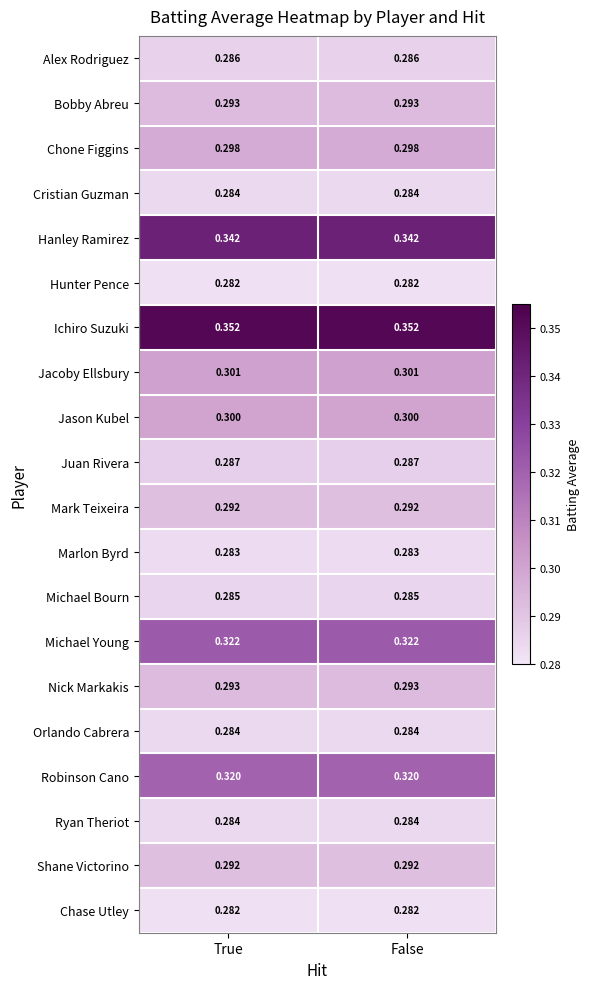

Is the value of Jacoby Ellsbury at True greater than the value of Alex Rodriguez at True?

Yes